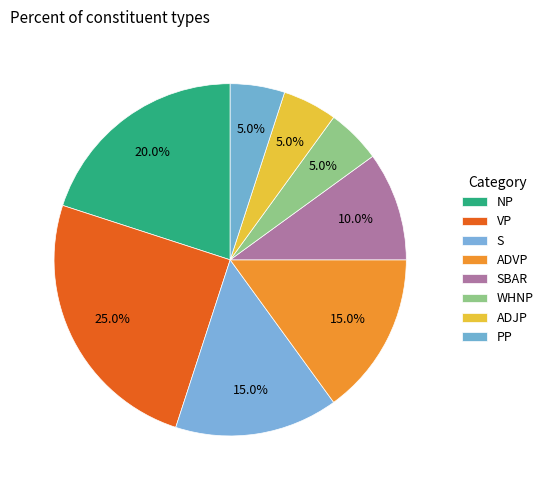

Do S and WHNP together represent more than half of the pie?

No